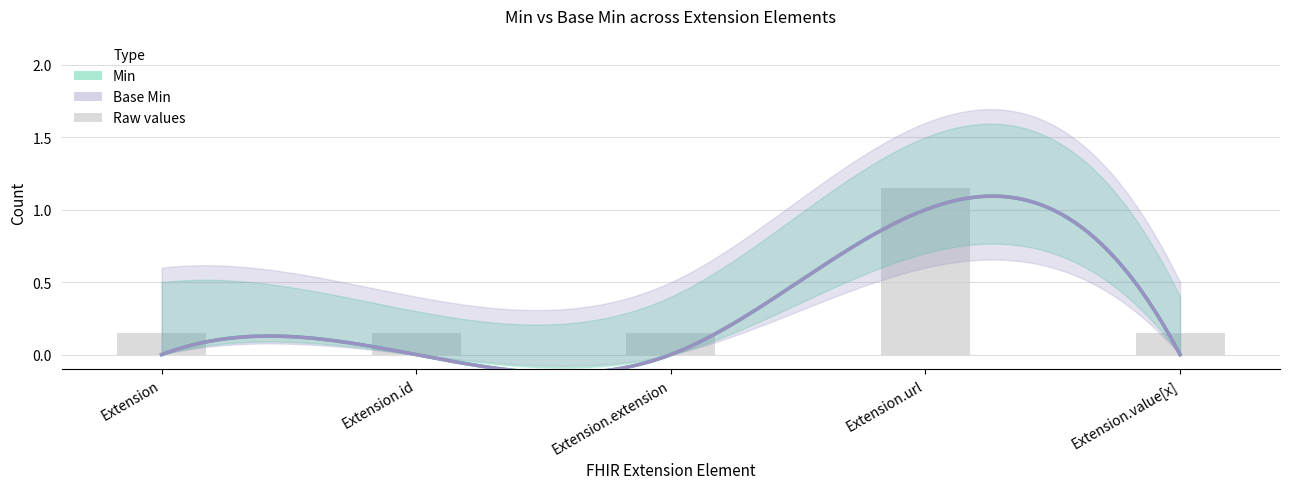

True or false: the data shows 0.1 at Extension.value[x].

False